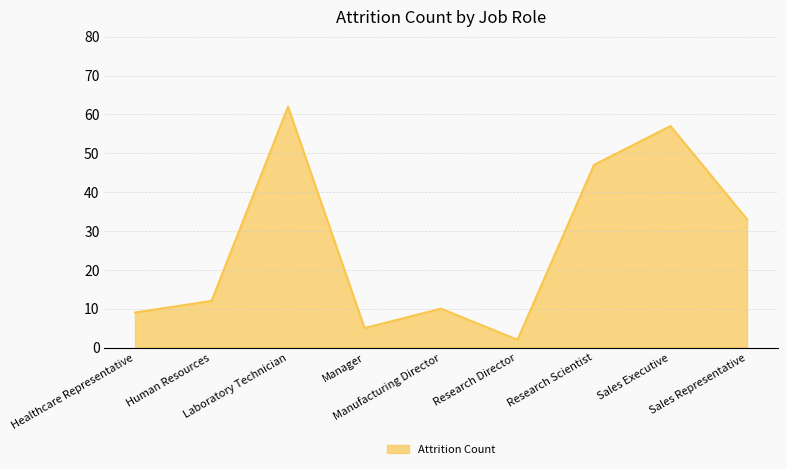

What is the minimum value shown in the chart?

2